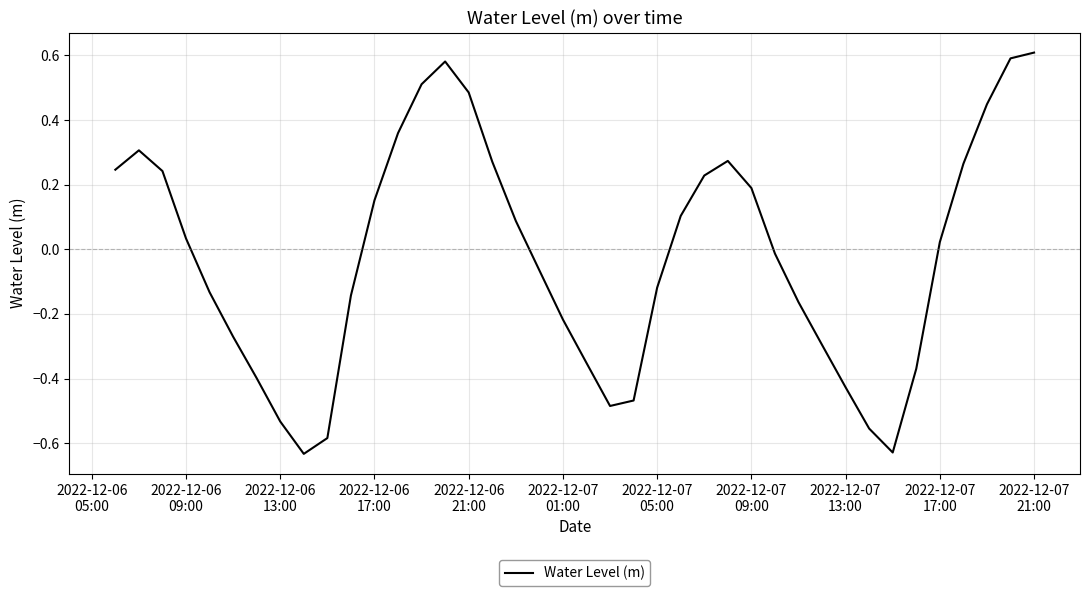

What is the smallest value displayed?

-0.6